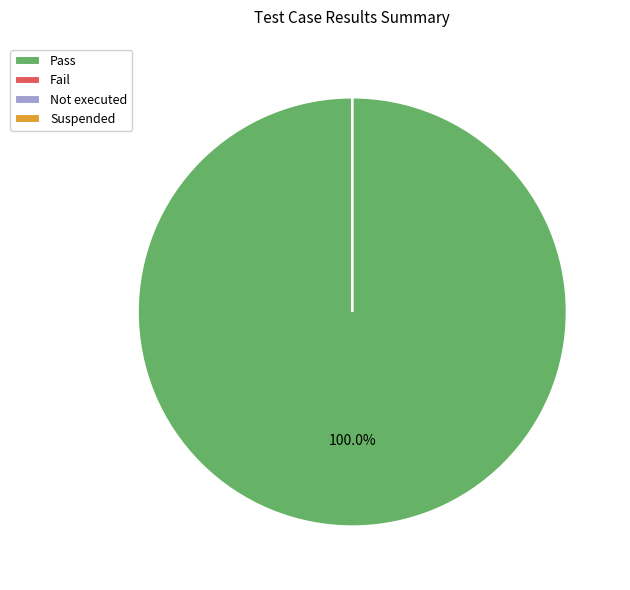

What is the largest slice in the pie chart?

Pass